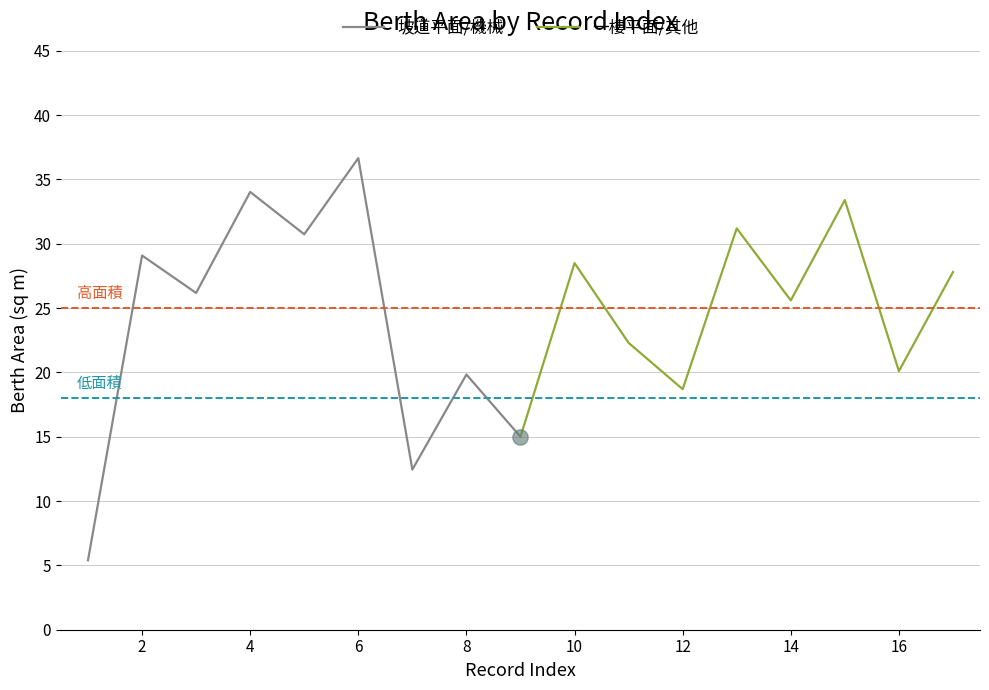

Which series reaches the minimum Y coordinate?

坡道平面/機械